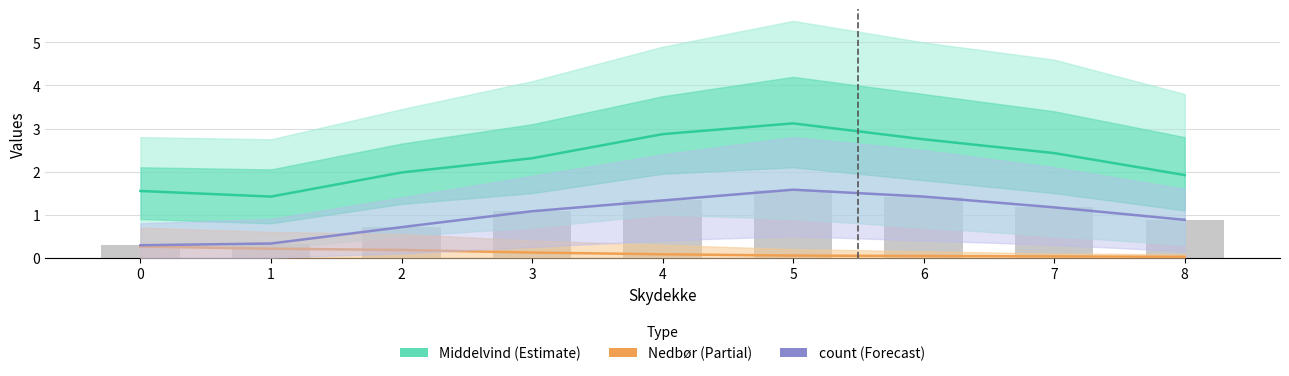

What is the sum of the count (observed) values at 5 and 4?

2.9